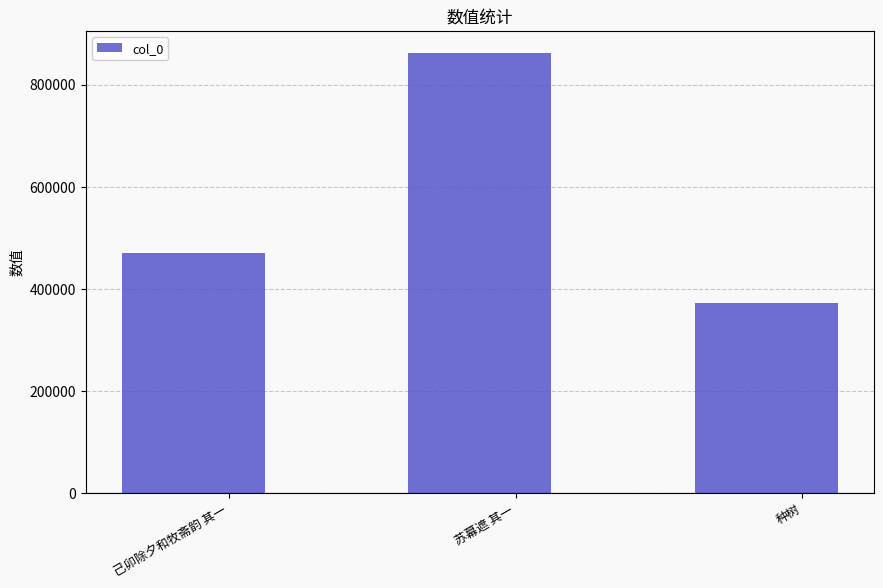

Rank the categories by value from lowest to highest.

种树, 己卯除夕和牧斋韵 其一, 苏幕遮 其一